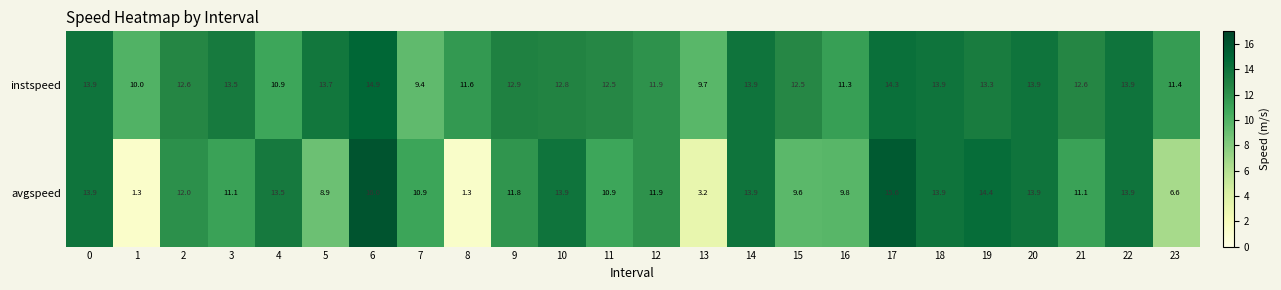

Between 0 and 2, which series saw the biggest shift?

avgspeed